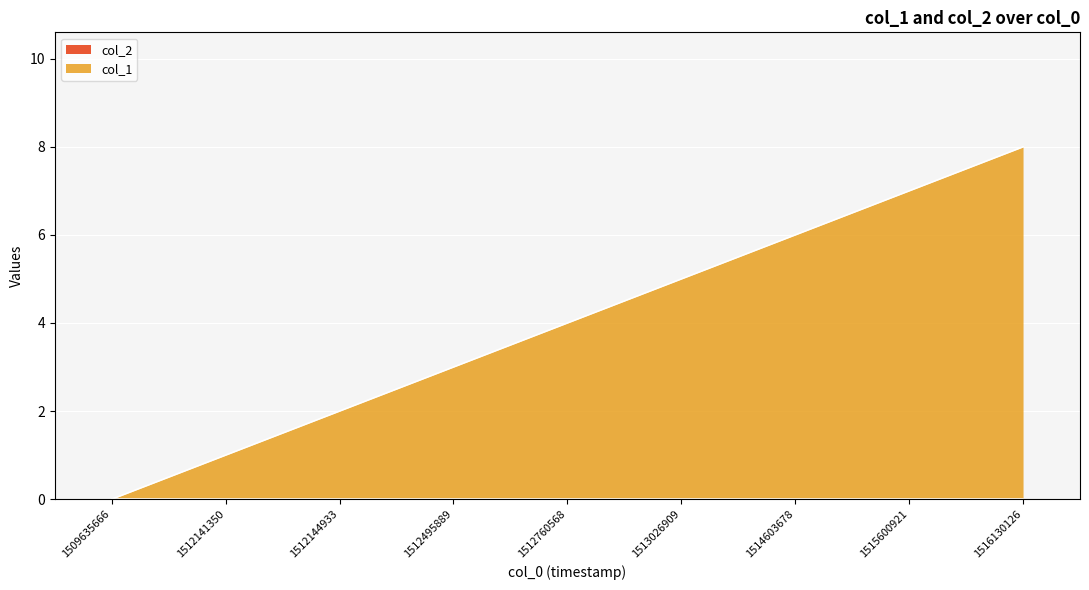

List the labels in order of value, largest first.

1516130126, 1515600921, 1514603678, 1513026909, 1512760568, 1512495889, 1512144933, 1512141350, 1509635666